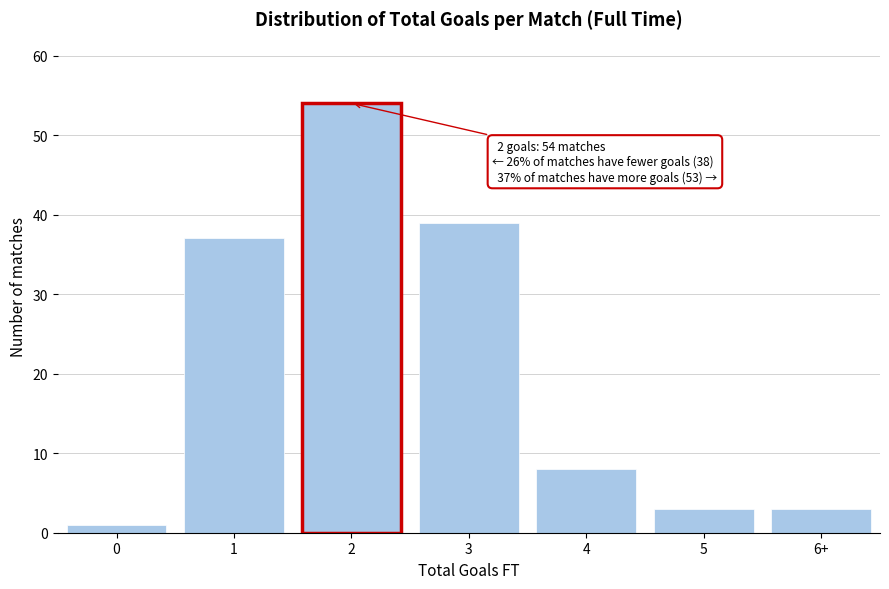

Reading left to right, list all the values displayed in this chart.

0=1	1=37	2=54	3=39	4=8	5=3	6+=3